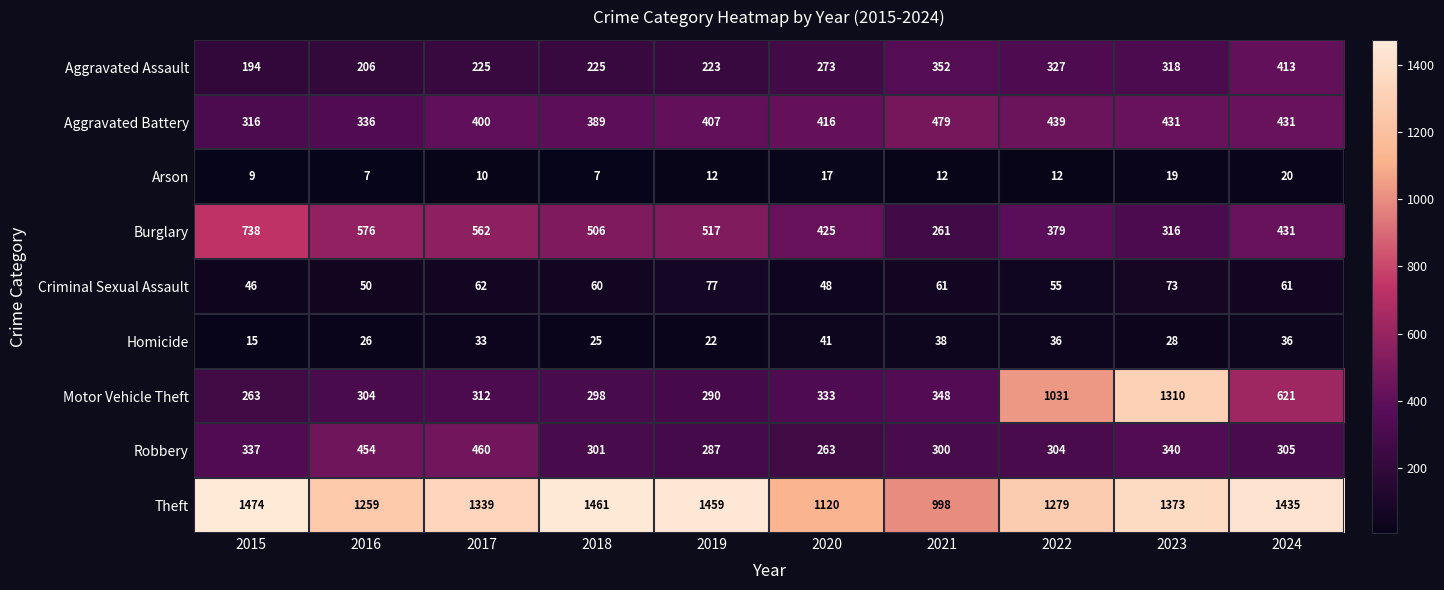

How many categories are shown in the chart?

10